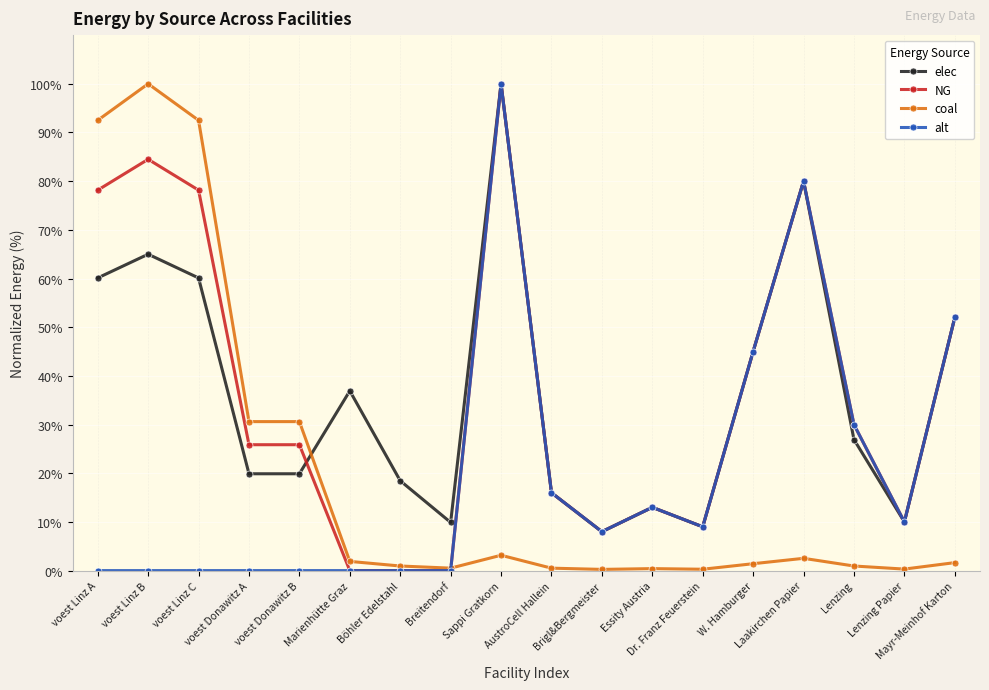

Where is the first local maximum for elec?

voest Linz B